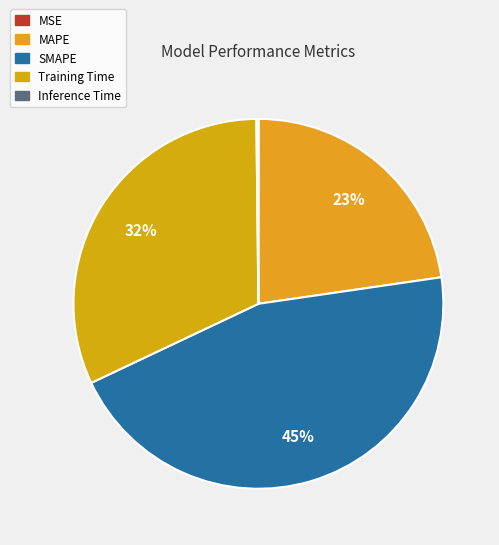

Which slice is the smallest?

MSE